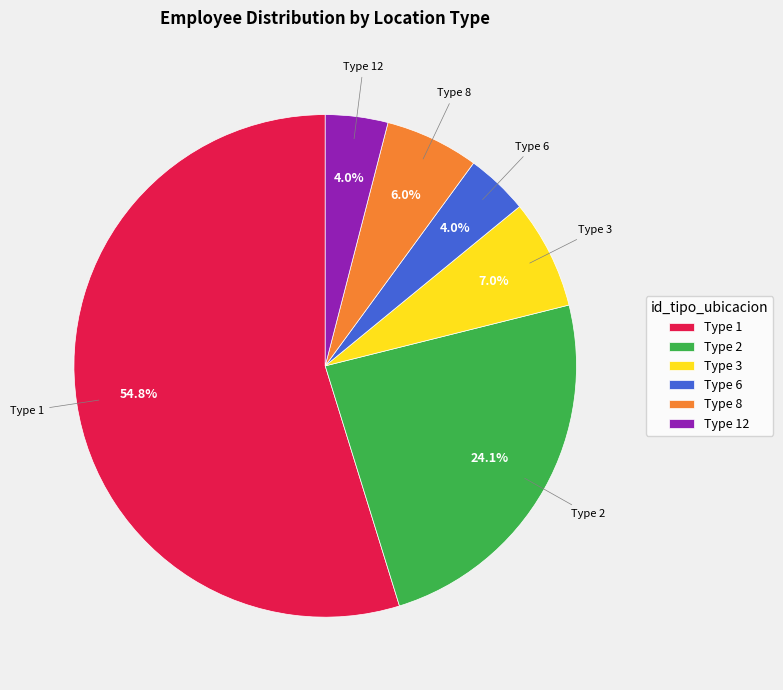

Approximately how many times larger is the value at Type 6 compared to Type 3?

0.6